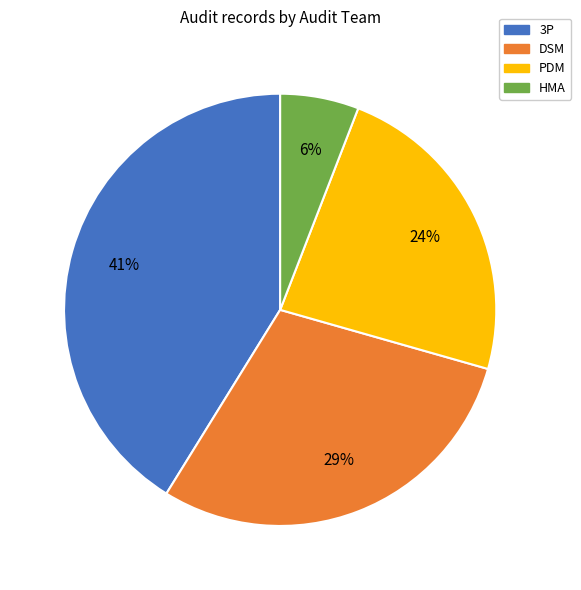

The 3P slice represents 53% of the pie. True or false?

False